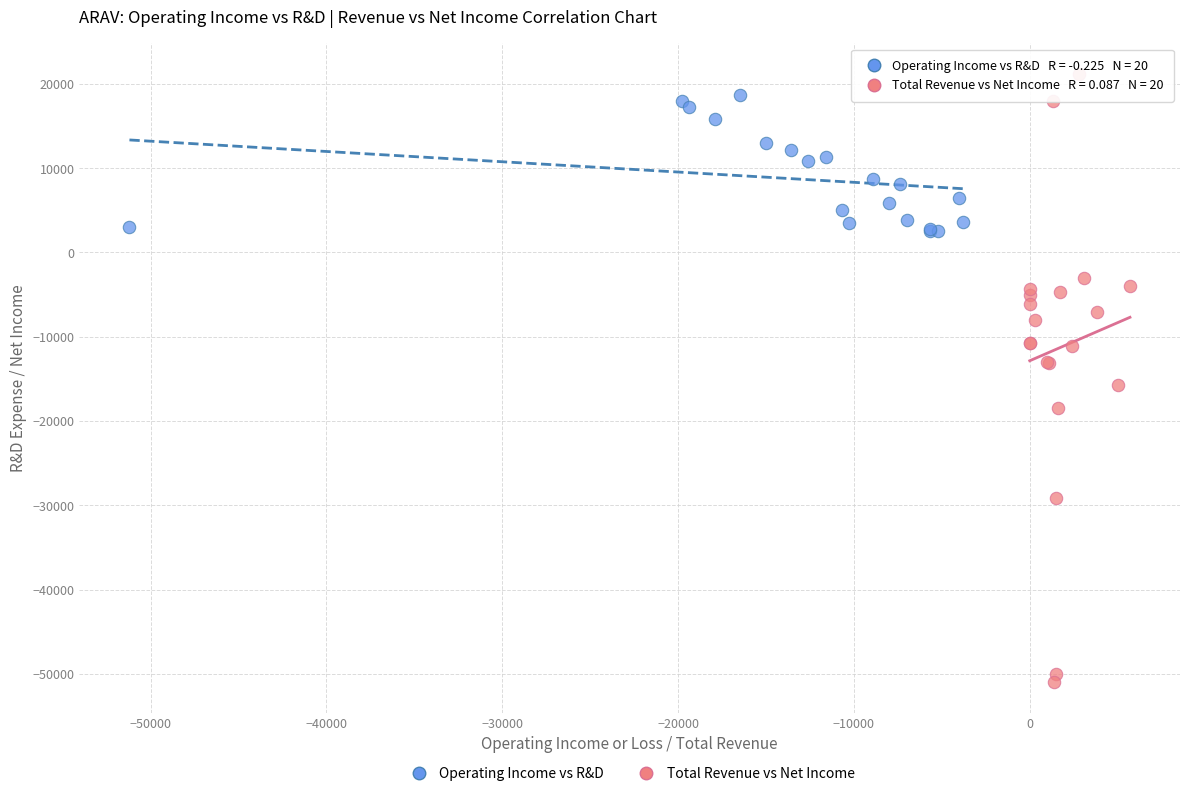

Which series has the largest Y range (max minus min)?

Total Revenue vs Net Income